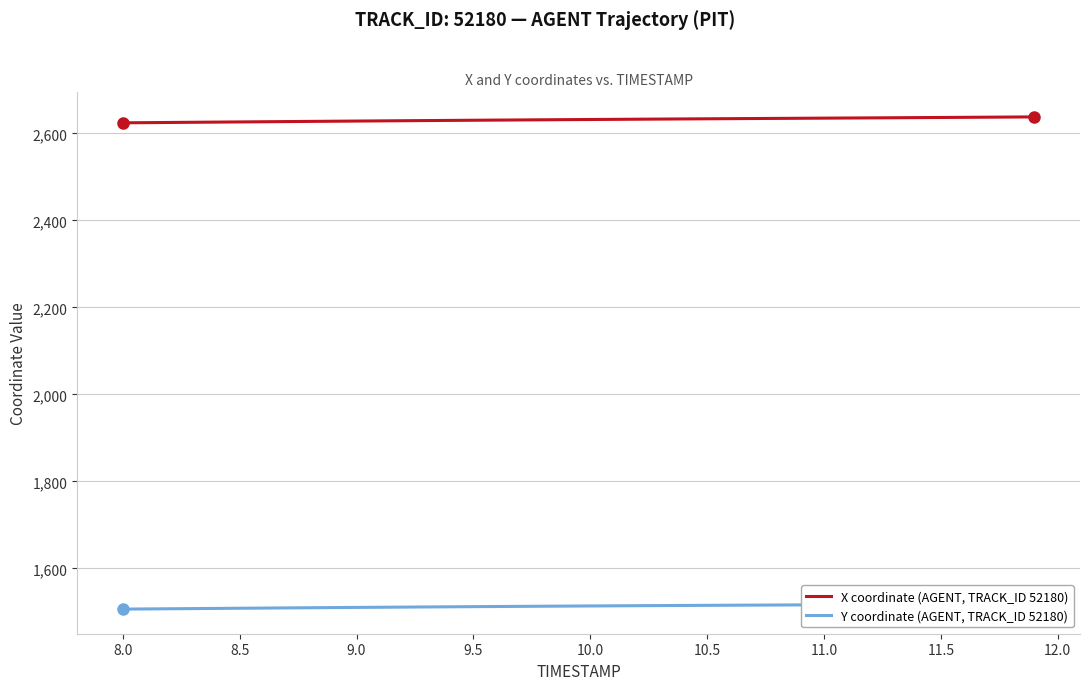

What is the average value of the Y coordinate (AGENT, TRACK_ID 52180) series?

1513.1